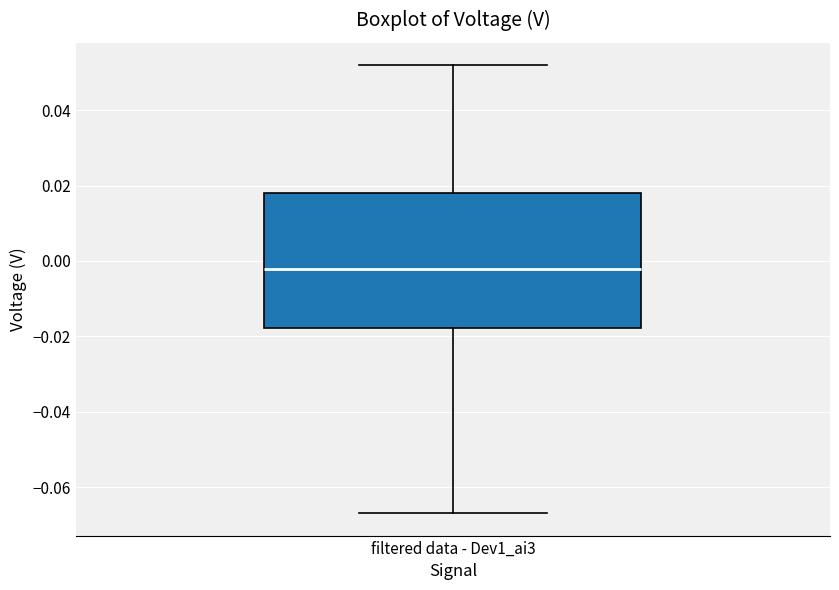

Transcribe this box plot: give where the median line is, the range the box spans, and where the two whiskers end, as read against the y-axis. The values are not printed on the chart, so give them approximately, as read against the axis.

median -0.002, box -0.018 to 0.018, whiskers -0.066 to 0.052